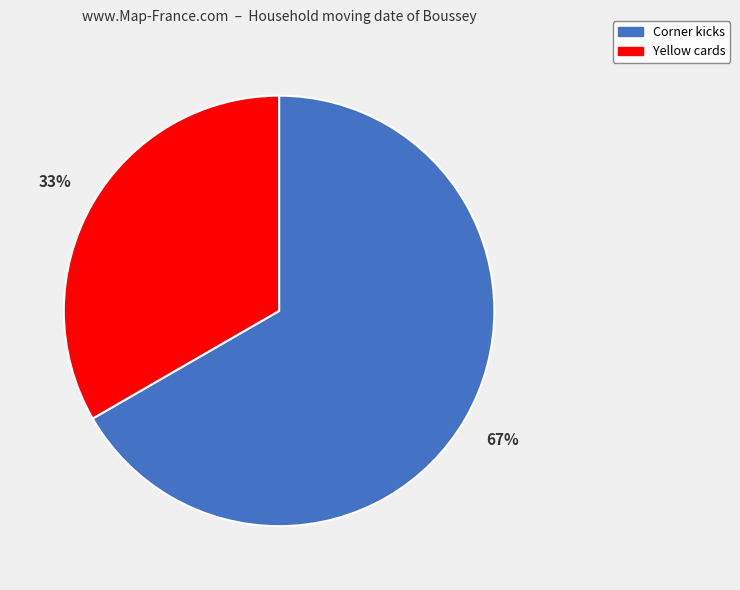

Does Corner kicks represent more than half of the total?

Yes